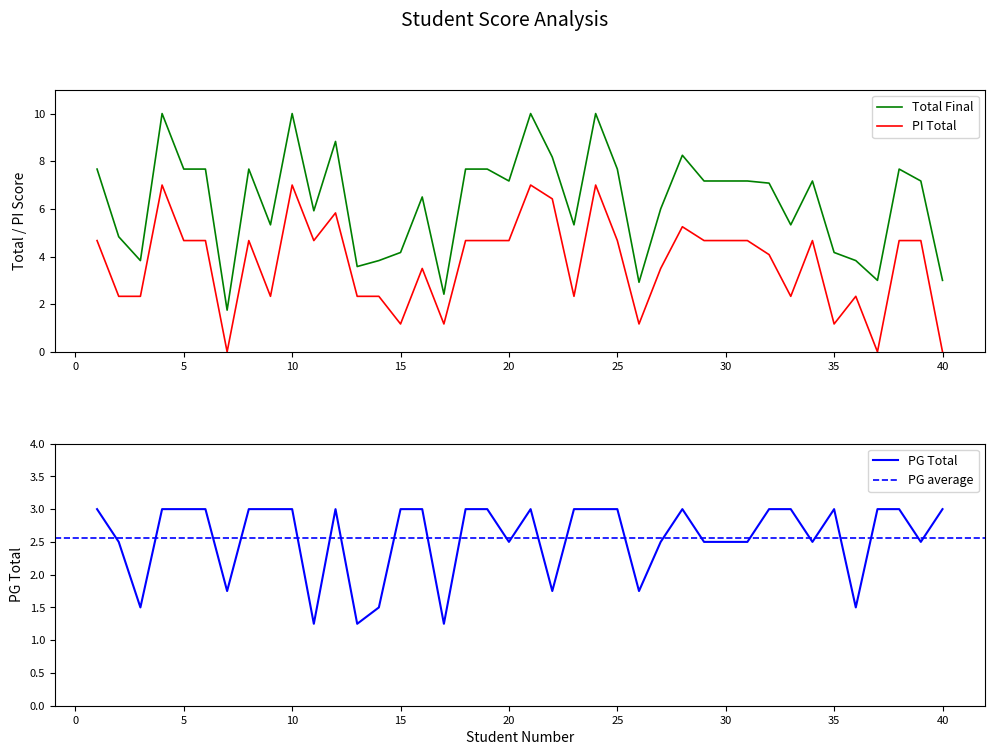

What is the sum of the Total Final values at 6 and 11?

13.6